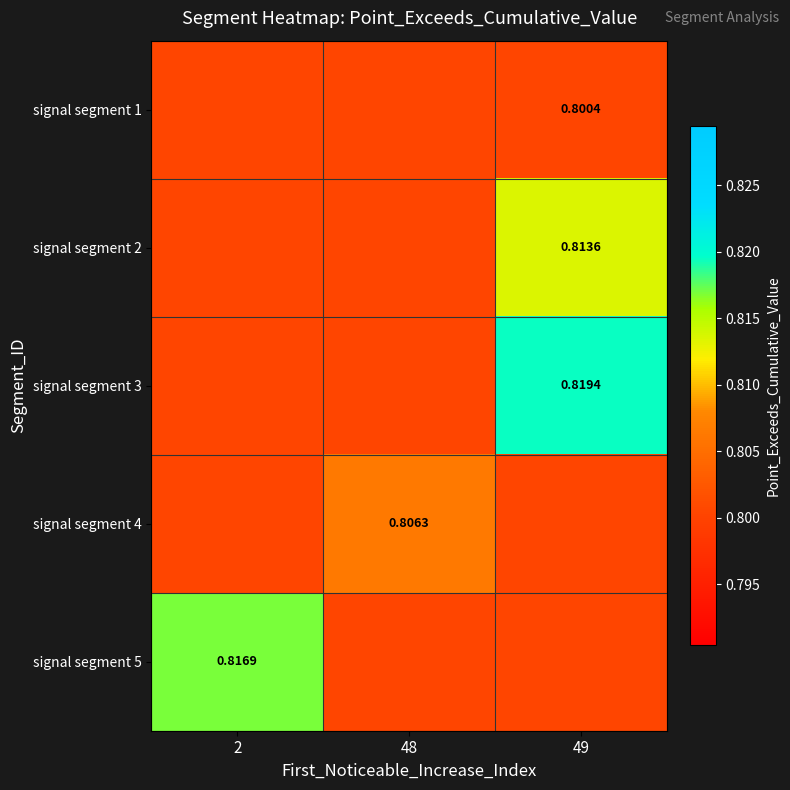

At which category is the sum across all series the highest?

49